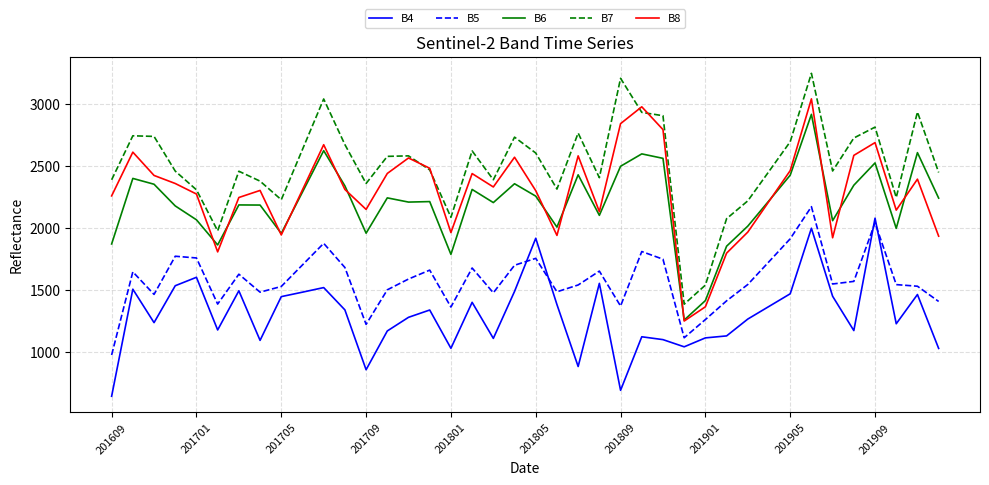

What is the maximum value shown in the chart?

3247